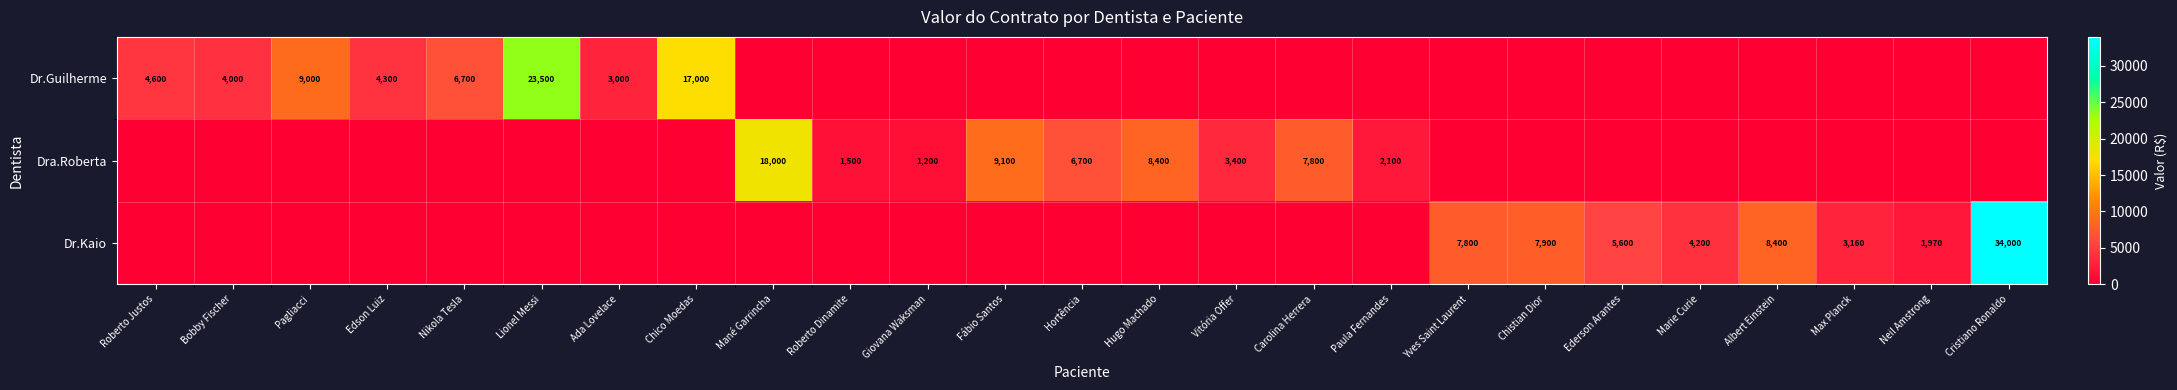

Rank the series at Lionel Messi from lowest to highest value.

Dra.Roberta, Dr.Kaio, Dr.Guilherme